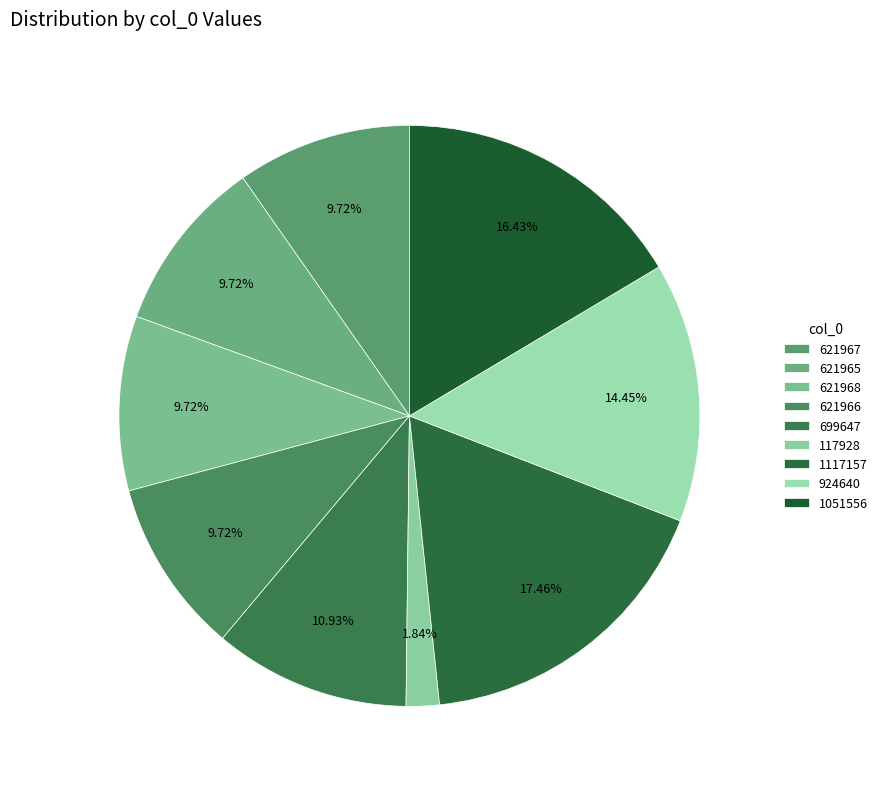

Approximately how many times larger is the value at 117928 compared to 699647?

0.2